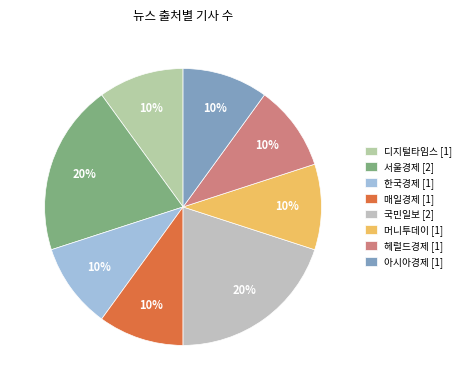

What is the ratio of the value at 한국경제 to the value at 국민일보?

0.5